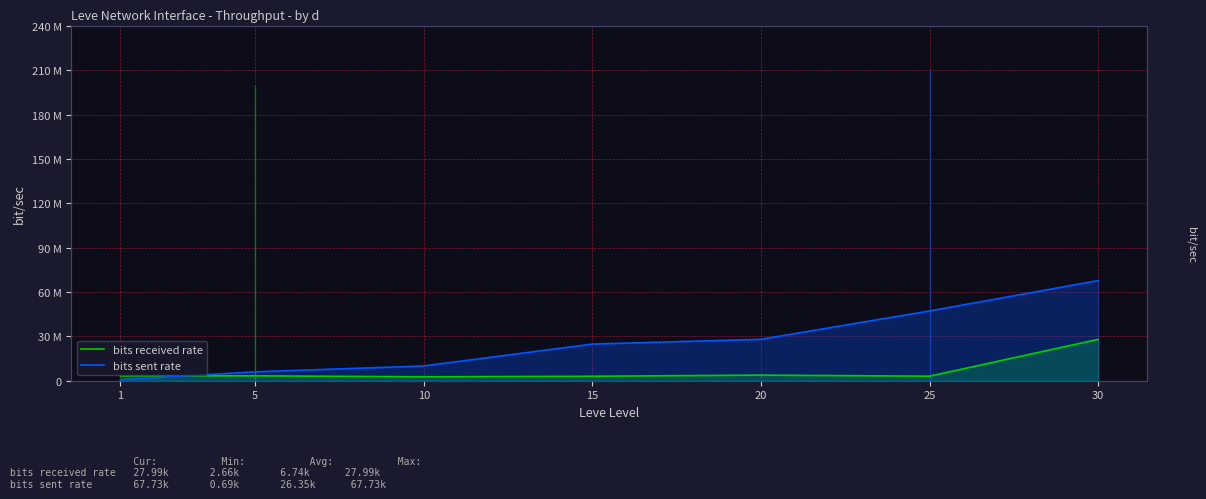

Rank the series at 15 from lowest to highest value.

bits received rate, bits sent rate